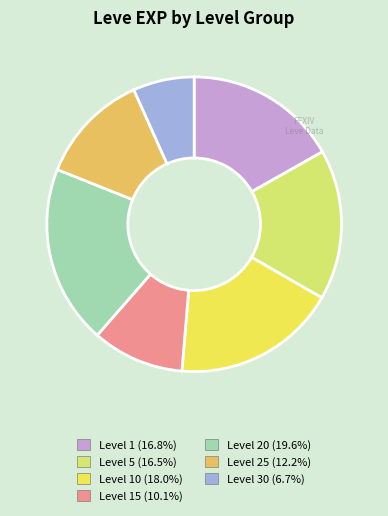

Does any single category account for the majority?

No